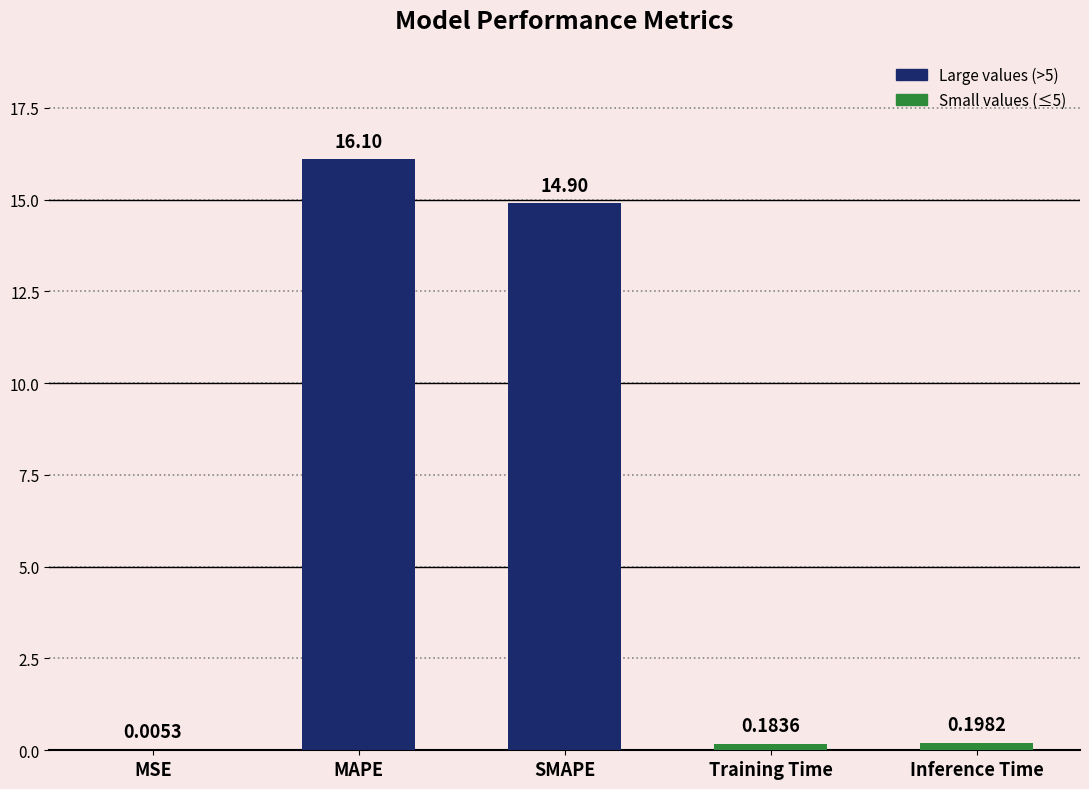

Which label corresponds to the largest value in the chart?

MAPE